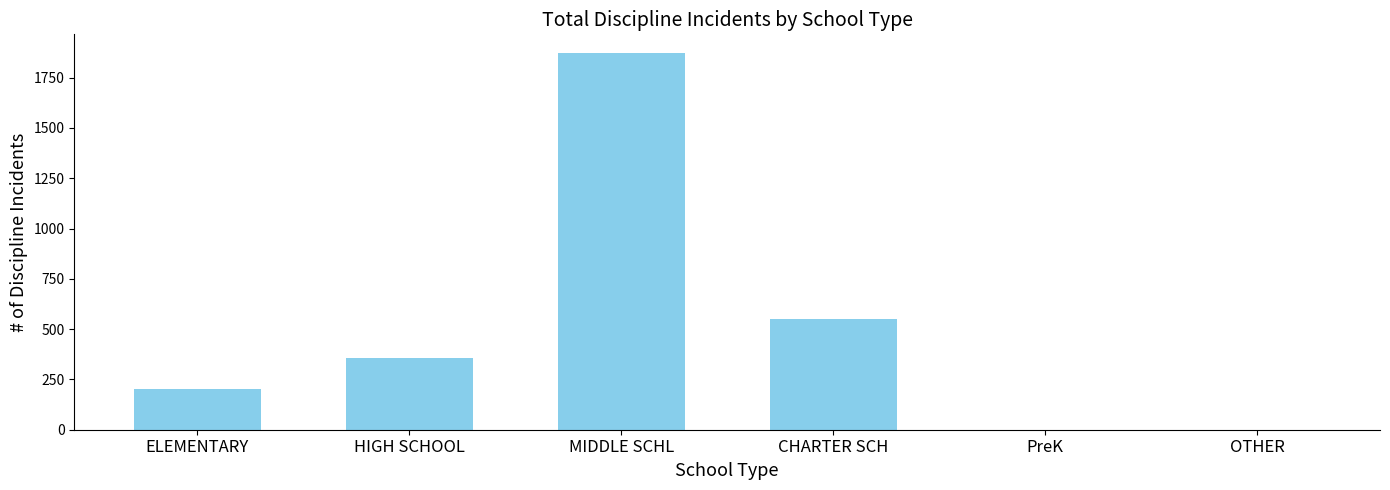

Count the number of categories in the chart.

6